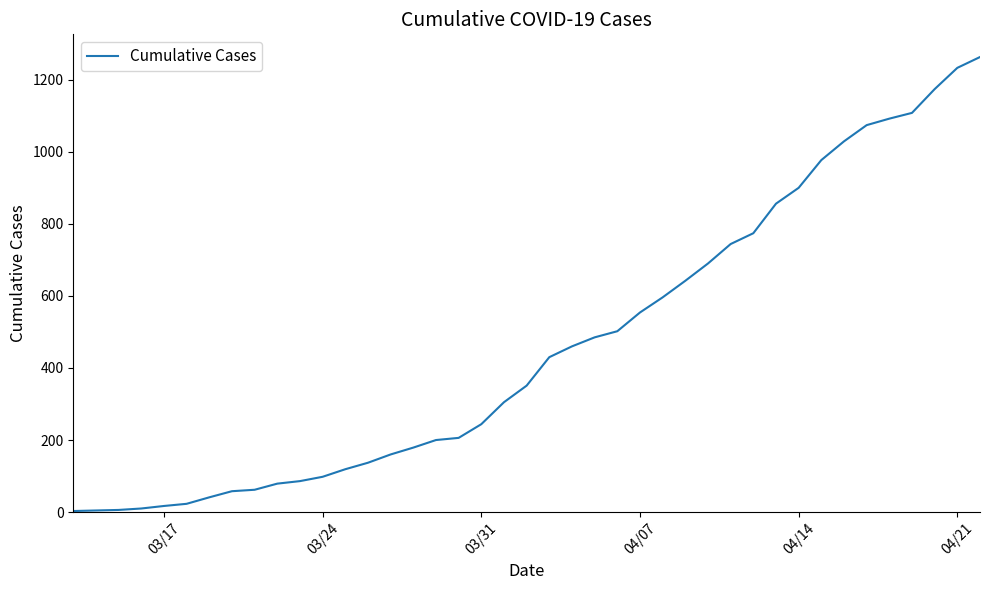

What is the greatest value displayed?

1263